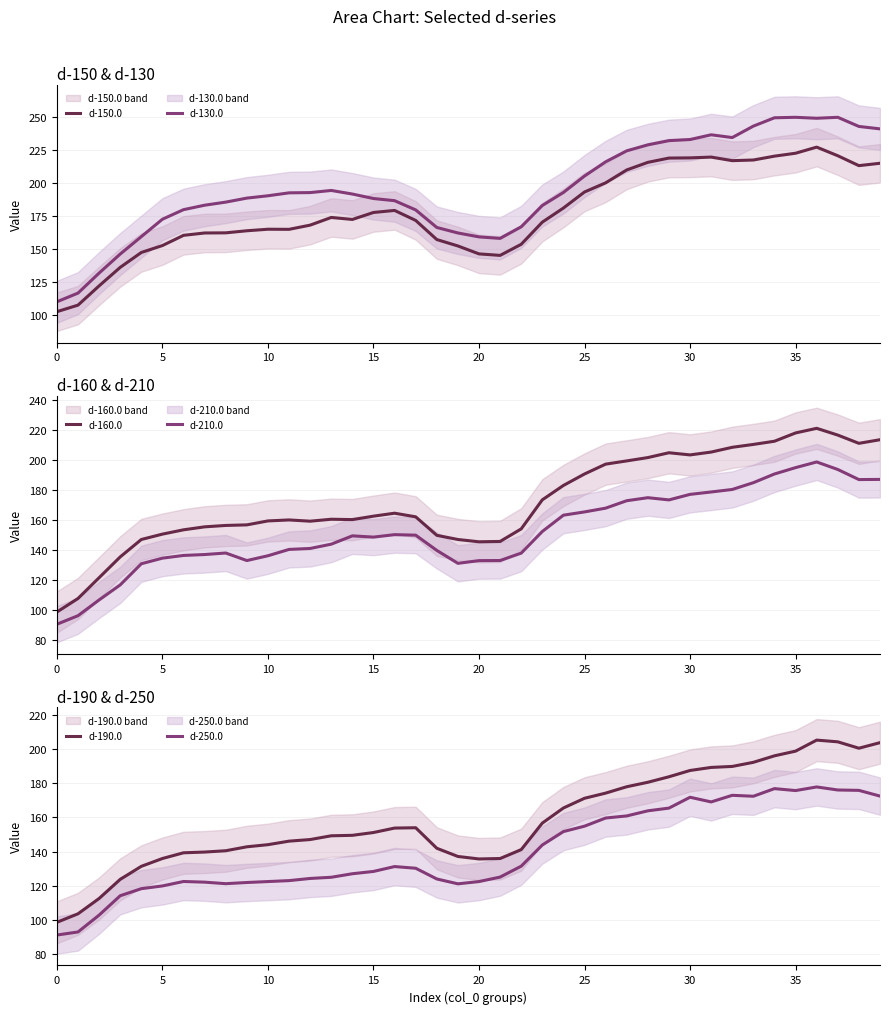

How many data points in d-150.0 are less than 172?

20